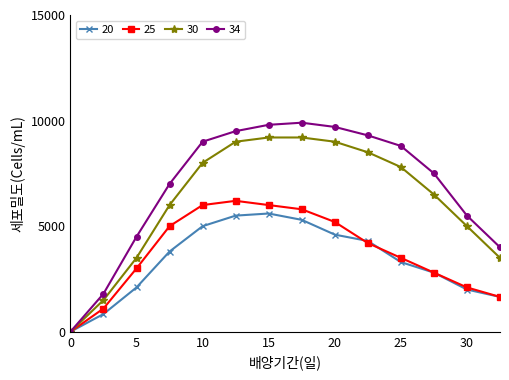

True or false: 20 has more than 2 interior local peaks.

False